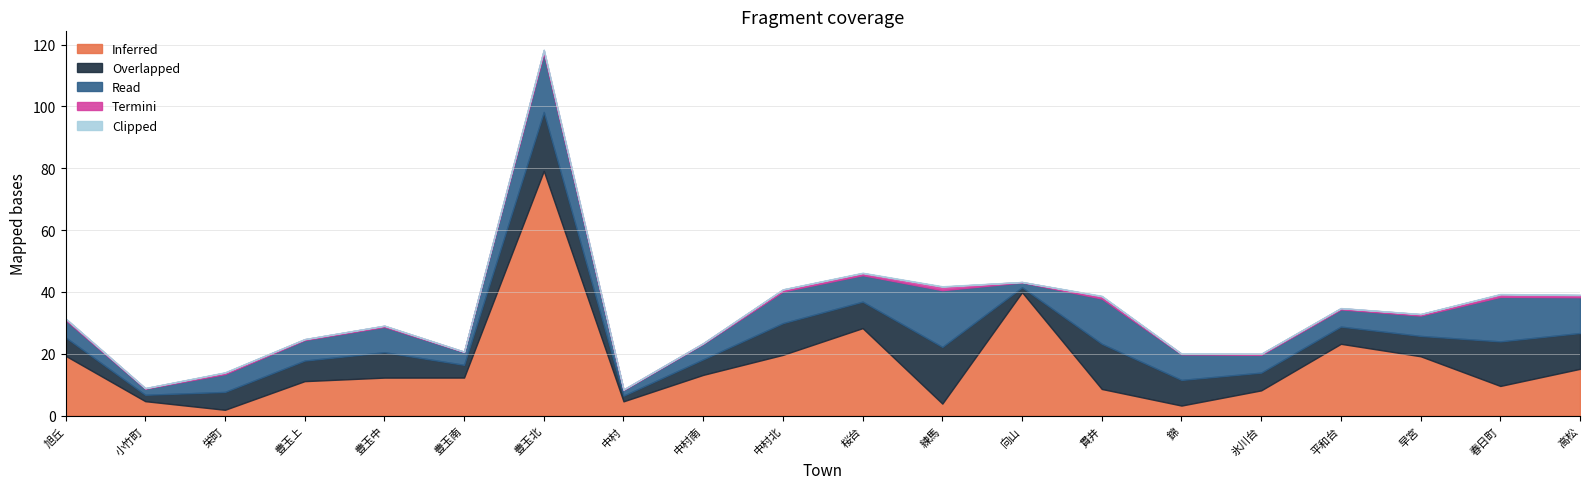

The Inferred series shows 10.5 at 高松. True or false?

False